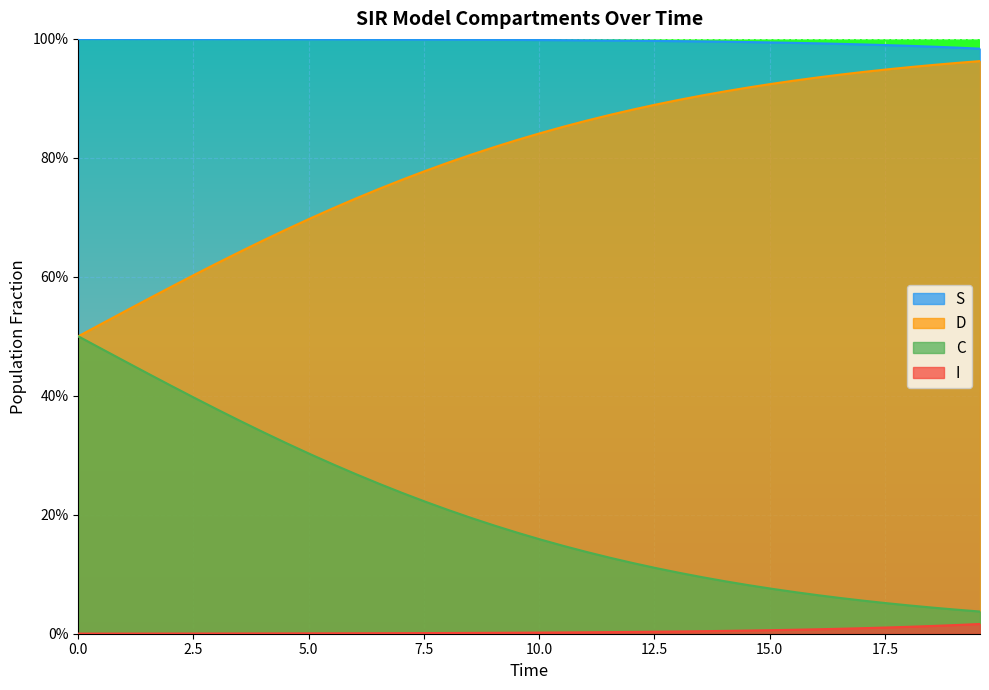

True or false: D has more than 0 points higher than both neighbors.

False